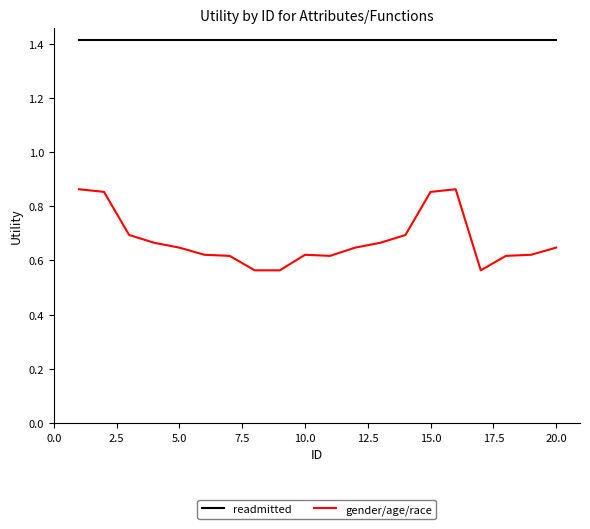

Rank the series by their average value, from lowest to highest.

gender/age/race, readmitted